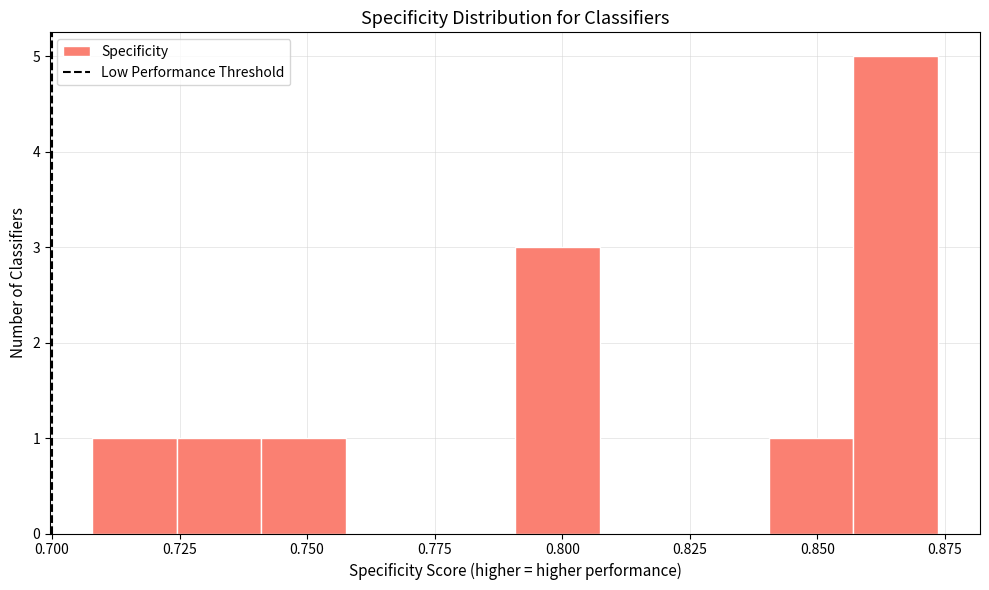

Around what value on the x-axis is the tallest bar? Give the approximate position of its centre, as read against the axis.

0.865